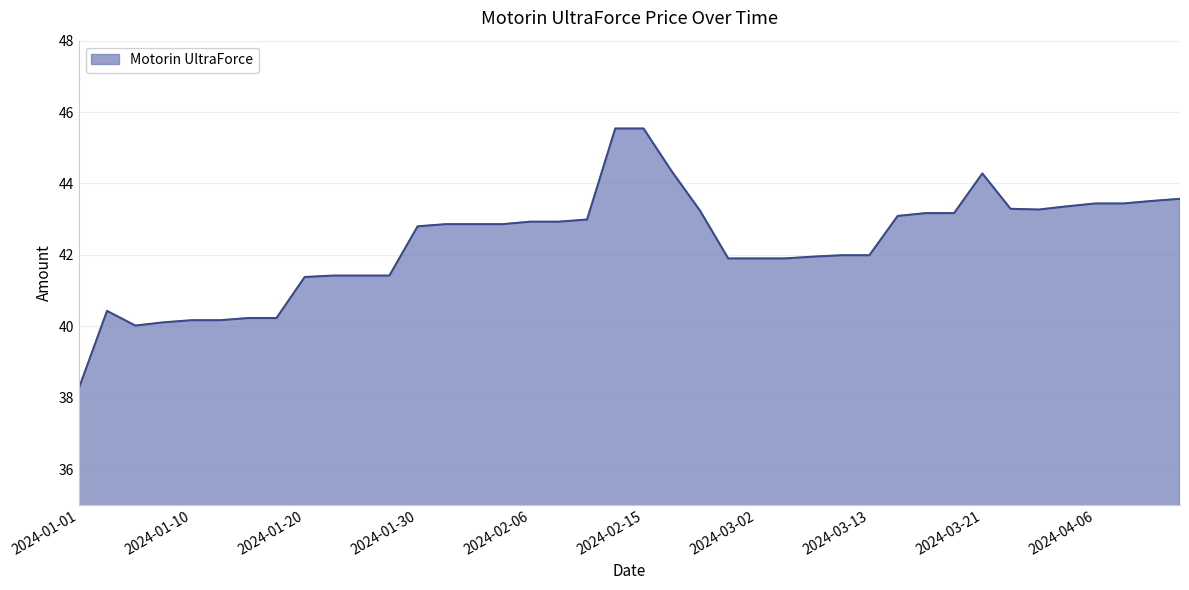

What is the greatest value displayed?

45.5